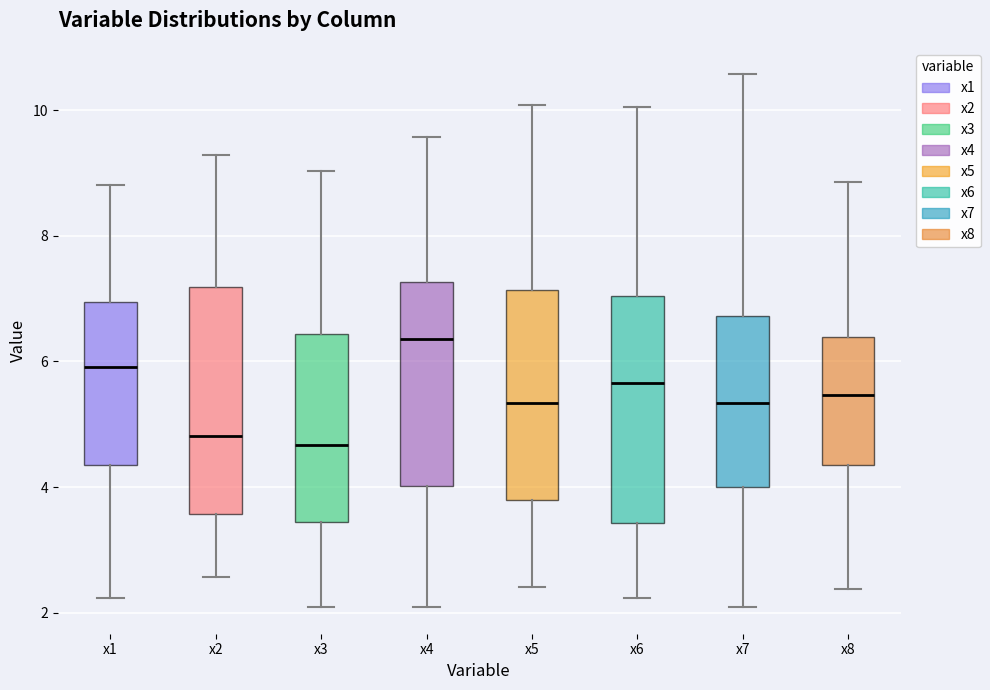

Reading left to right, transcribe this box plot: for each box, give where its median line is, the range the box spans, and where its two whiskers end, as read against the y-axis. The values are not printed on the chart, so give them approximately, as read against the axis.

x1: median 6.0, box 4.4 to 7.0, whiskers 2.2 to 8.8
x2: median 4.8, box 3.6 to 7.2, whiskers 2.6 to 9.2
x3: median 4.6, box 3.4 to 6.4, whiskers 2.0 to 9.0
x4: median 6.4, box 4.0 to 7.2, whiskers 2.0 to 9.6
x5: median 5.4, box 3.8 to 7.2, whiskers 2.4 to 10.0
x6: median 5.6, box 3.4 to 7.0, whiskers 2.2 to 10.0
x7: median 5.4, box 4.0 to 6.8, whiskers 2.0 to 10.6
x8: median 5.4, box 4.4 to 6.4, whiskers 2.4 to 8.8